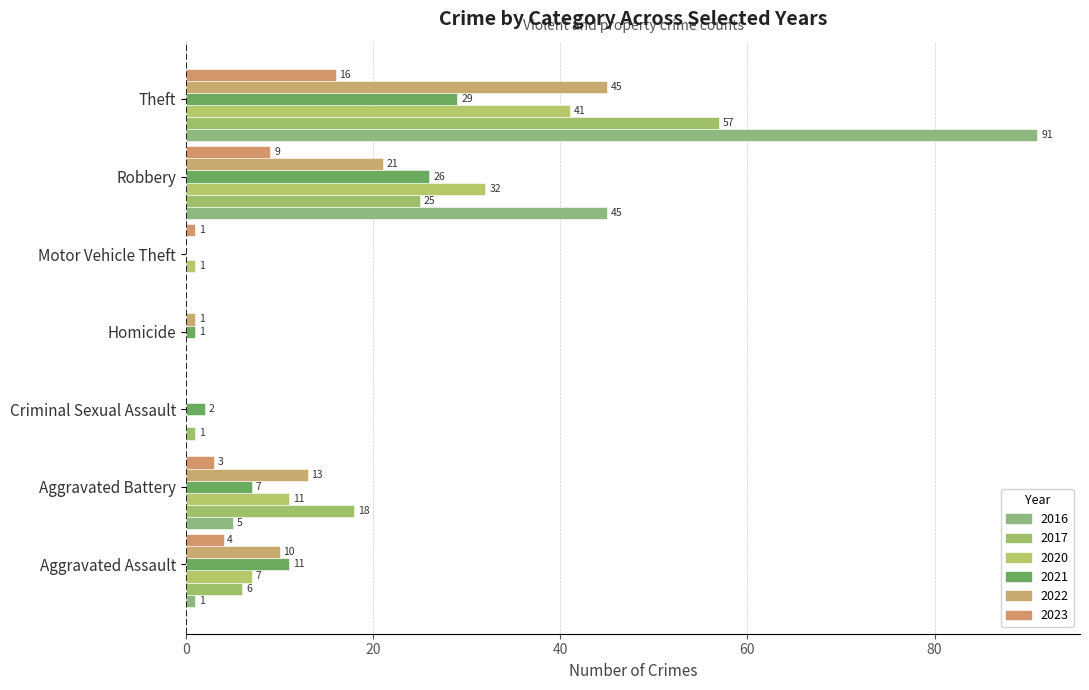

At which label does 2016 reach its peak?

Theft